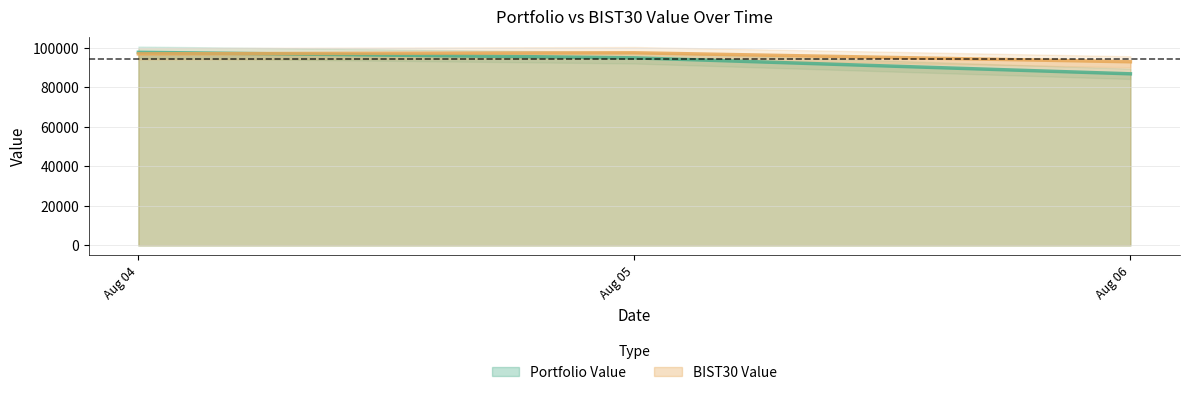

At which label does Portfolio Value reach its peak?

Aug 04